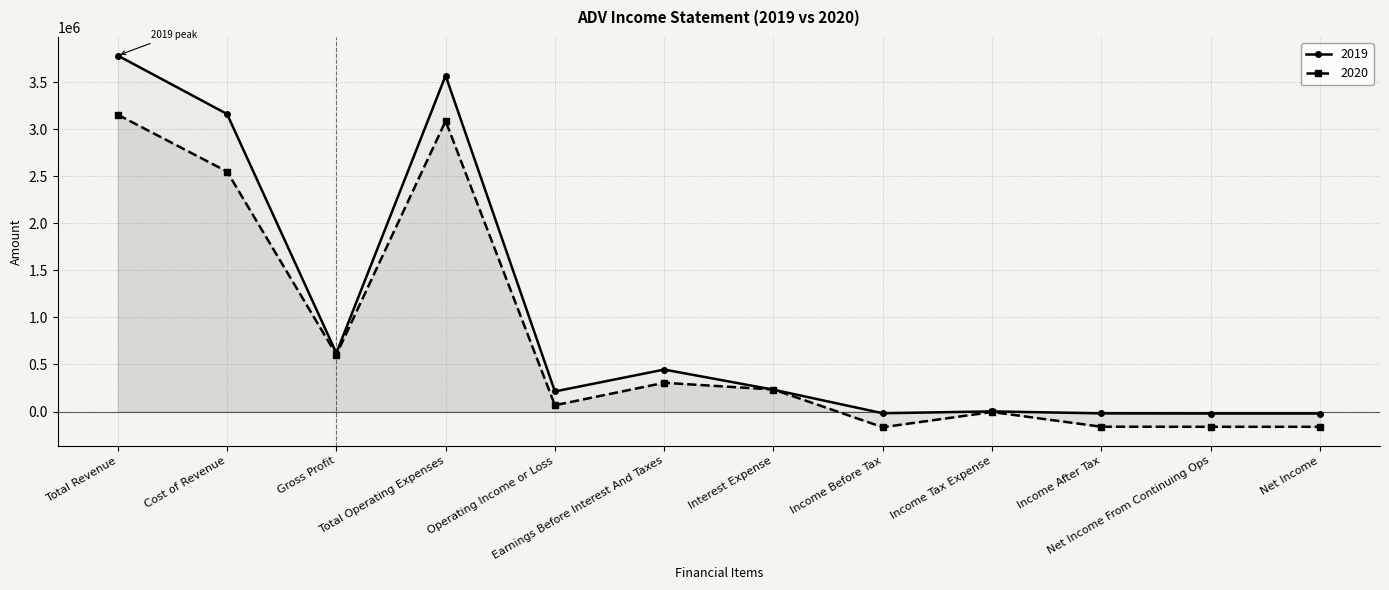

Where is the first local minimum for 2019?

Gross Profit